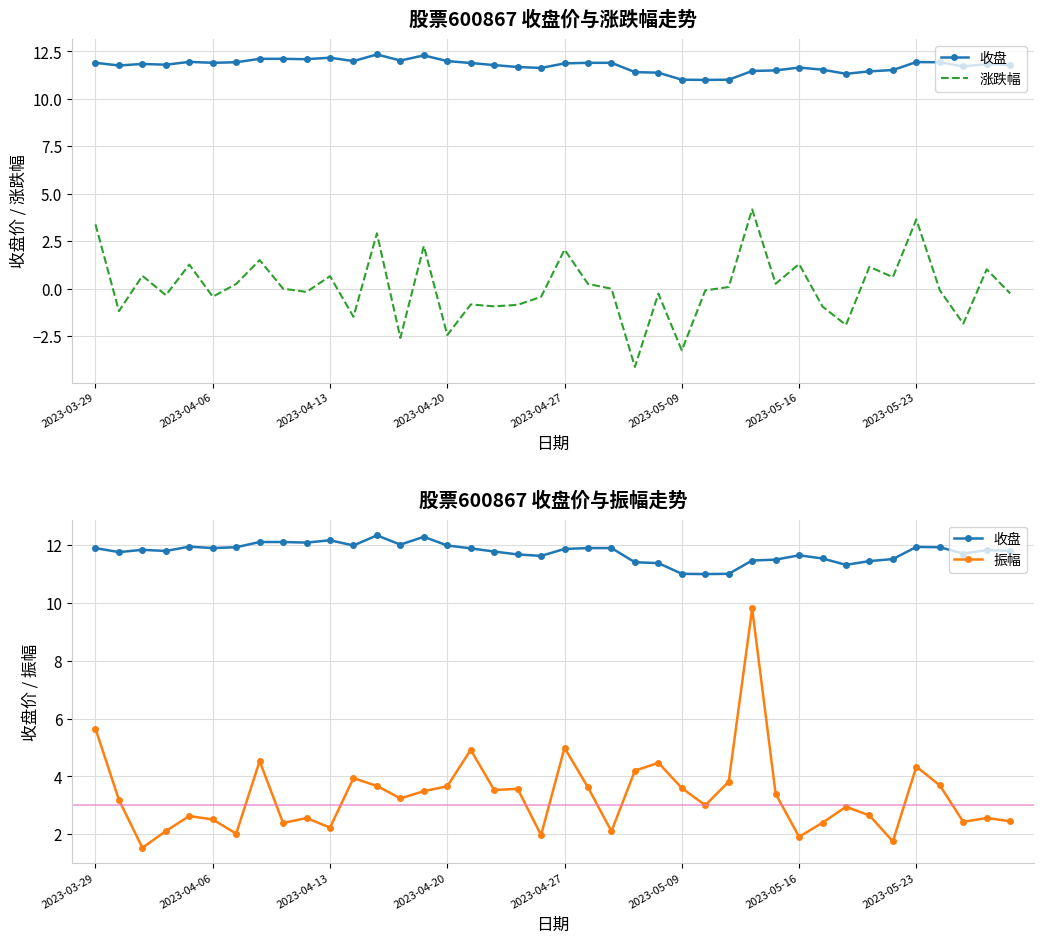

How many interior local valleys does the 收盘 series have?

10